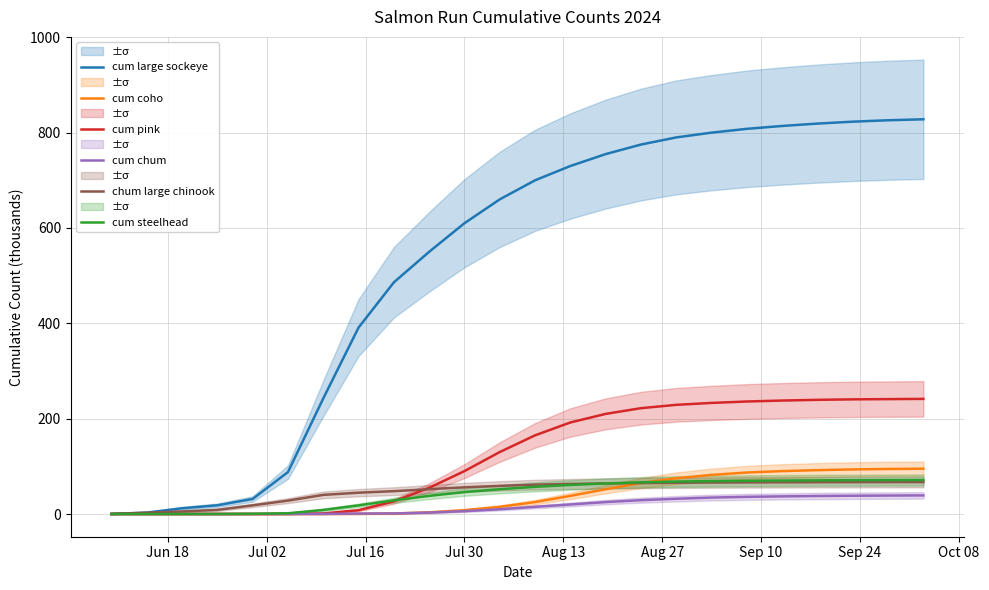

What is the highest value of the chum large chinook series?

67.0